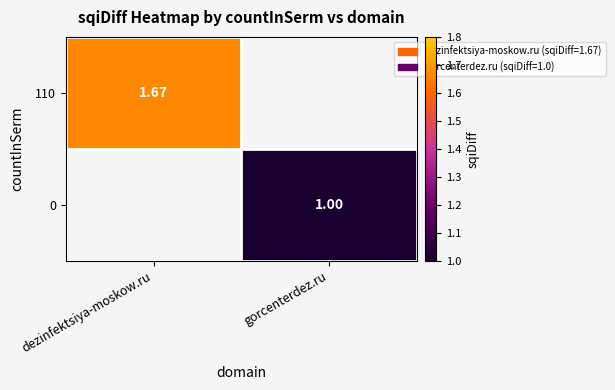

Is the value of 0 at gorcenterdez.ru greater than the value of 110 at gorcenterdez.ru?

No